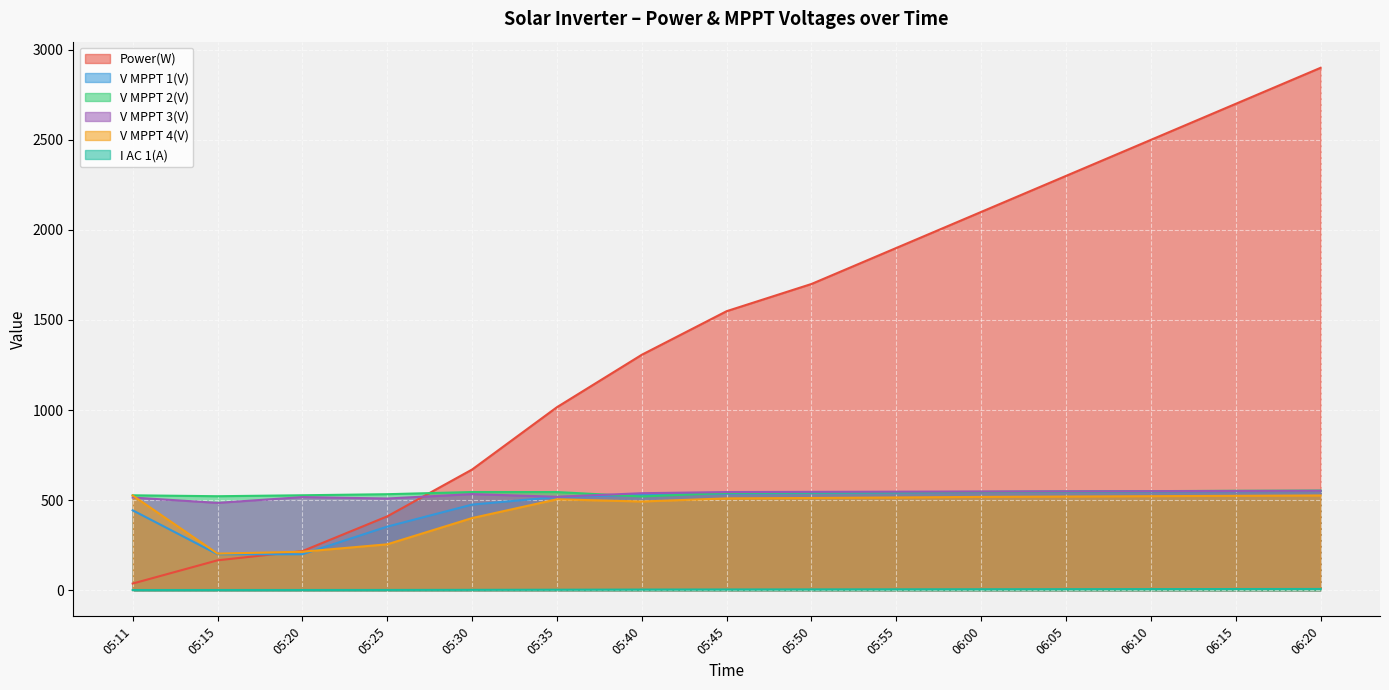

List the labels in order of V MPPT 2(V) value, smallest first.

05:40, 05:15, 05:11, 05:20, 05:25, 05:45, 05:50, 05:55, 05:35, 05:30, 06:00, 06:05, 06:10, 06:15, 06:20